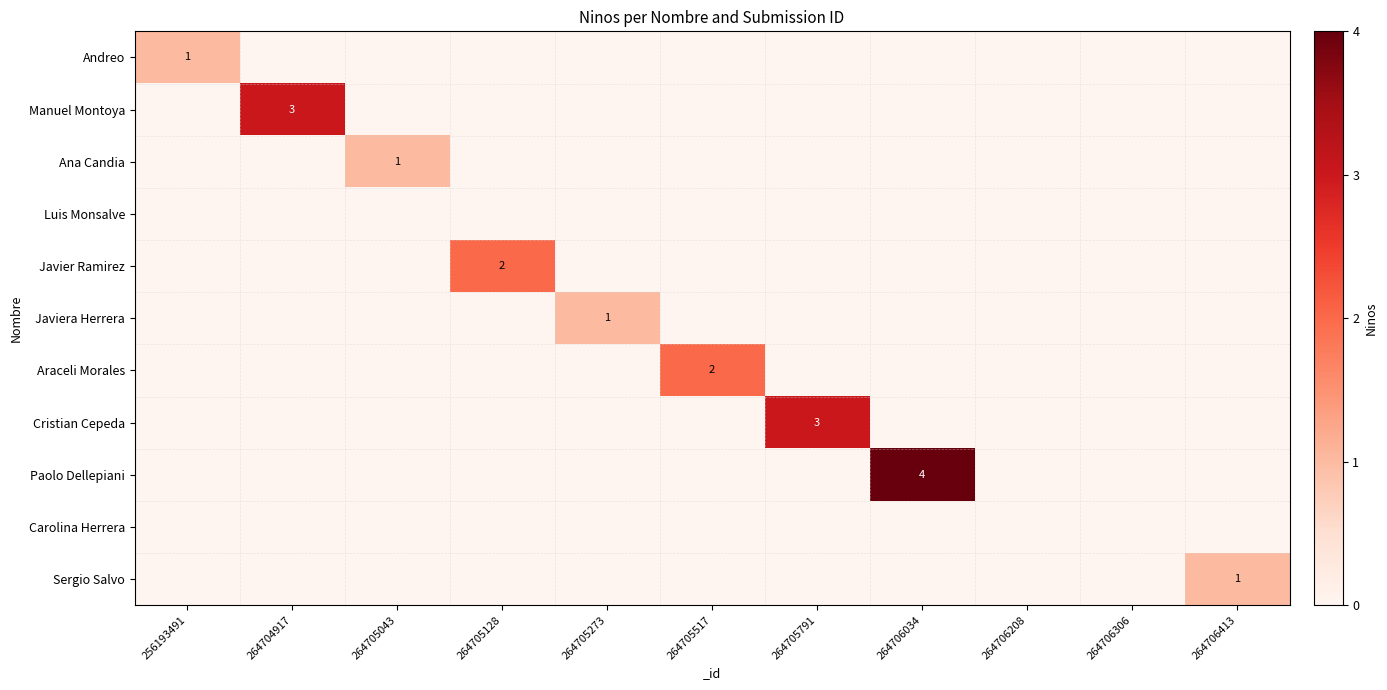

Which series has the largest total across all categories?

Paolo Dellepiani